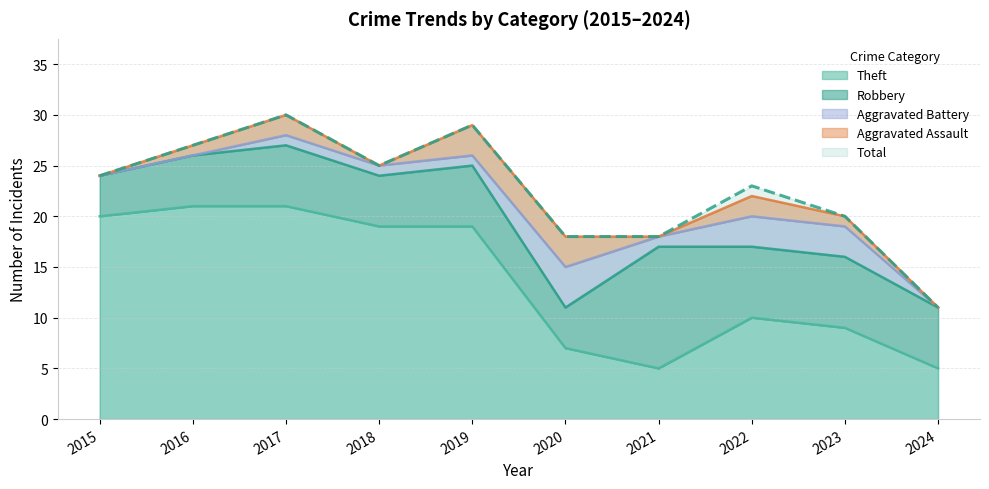

What is the sum of all Aggravated Battery values?

14